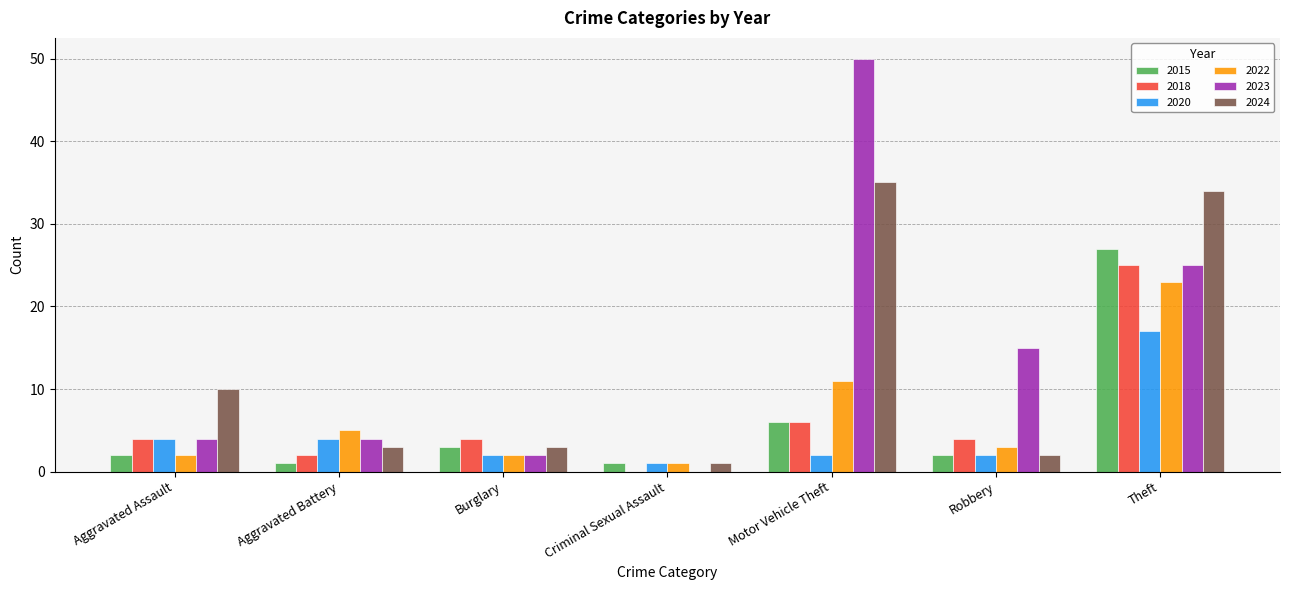

What is the spread (max minus min) of values at Robbery?

13